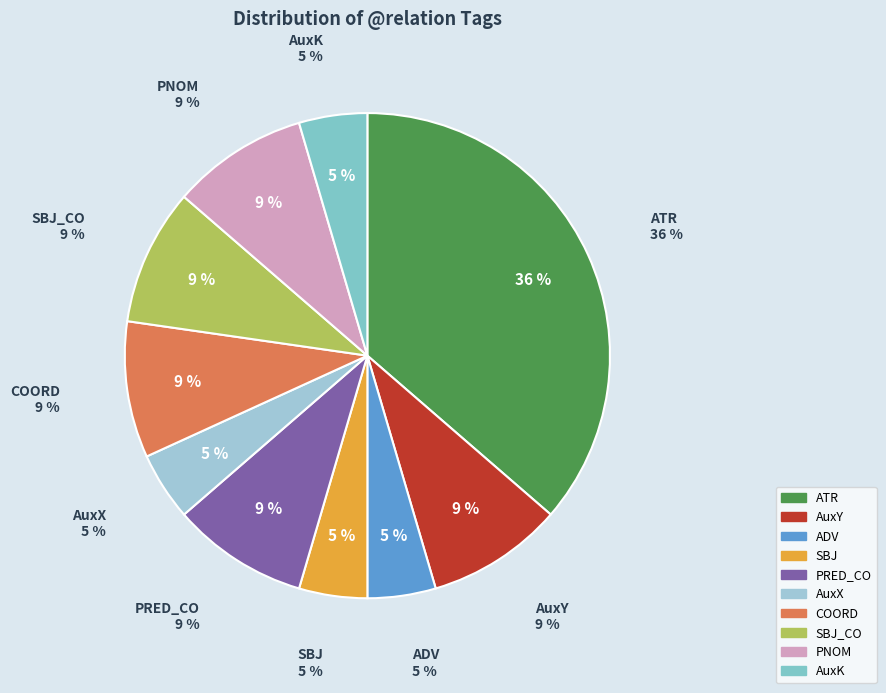

Do PRED_CO and SBJ_CO together represent more than half of the pie?

No